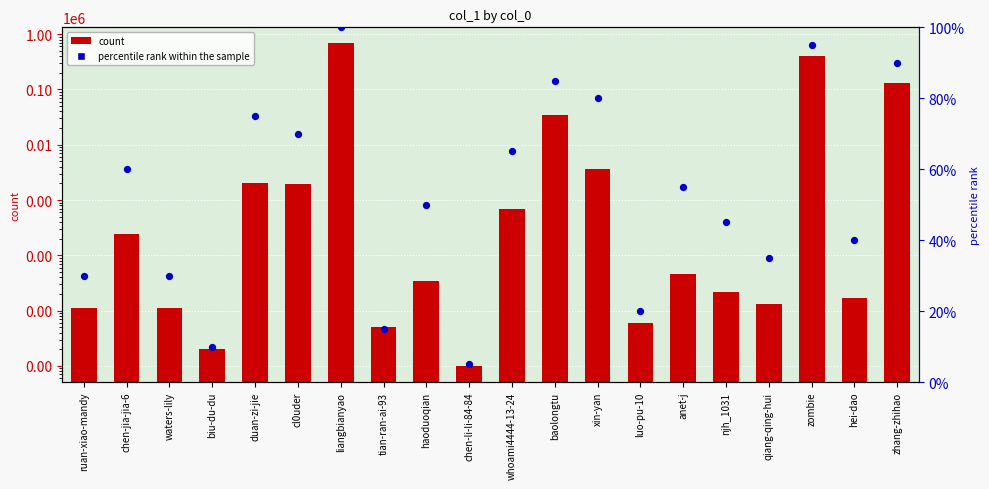

At how many categories does at least one series exceed 252096?

2